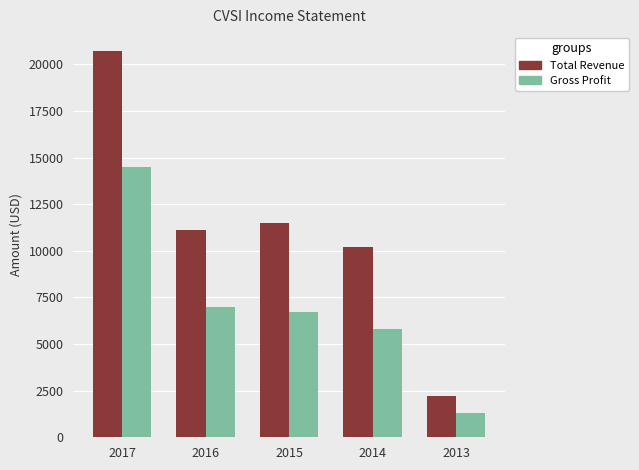

Count the number of categories in the chart.

5